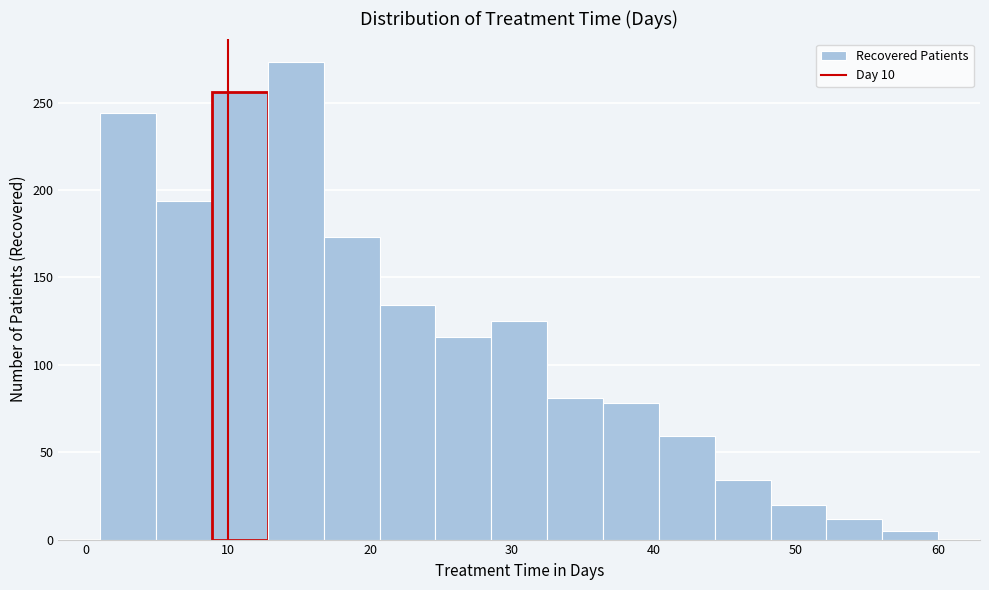

Read against the x-axis, roughly where is the centre of the tallest bar?

15